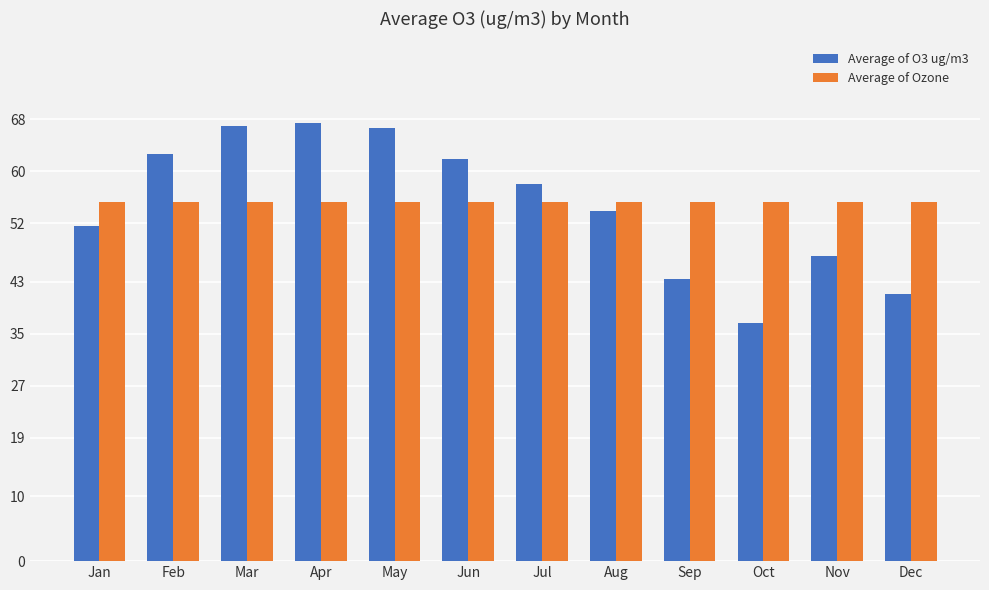

What is the greatest value displayed?

67.5